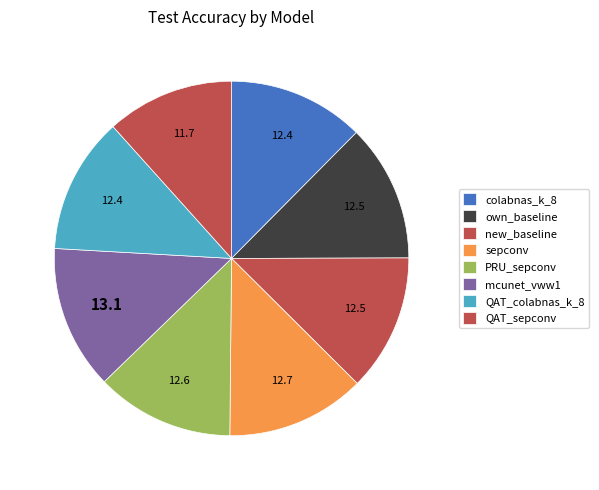

To the nearest percent, what is the average slice percentage?

12%